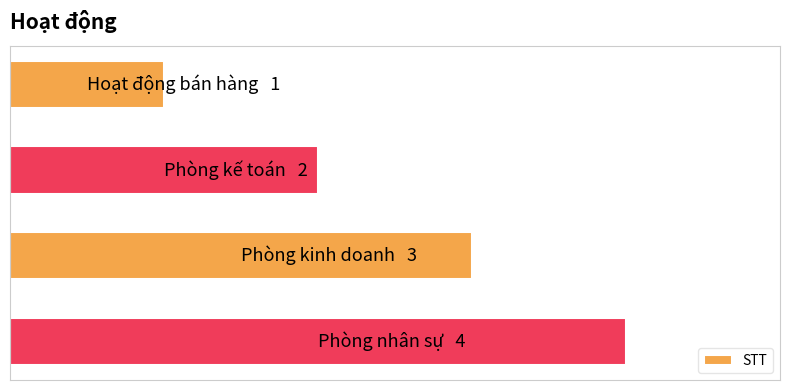

What is the average value?

2